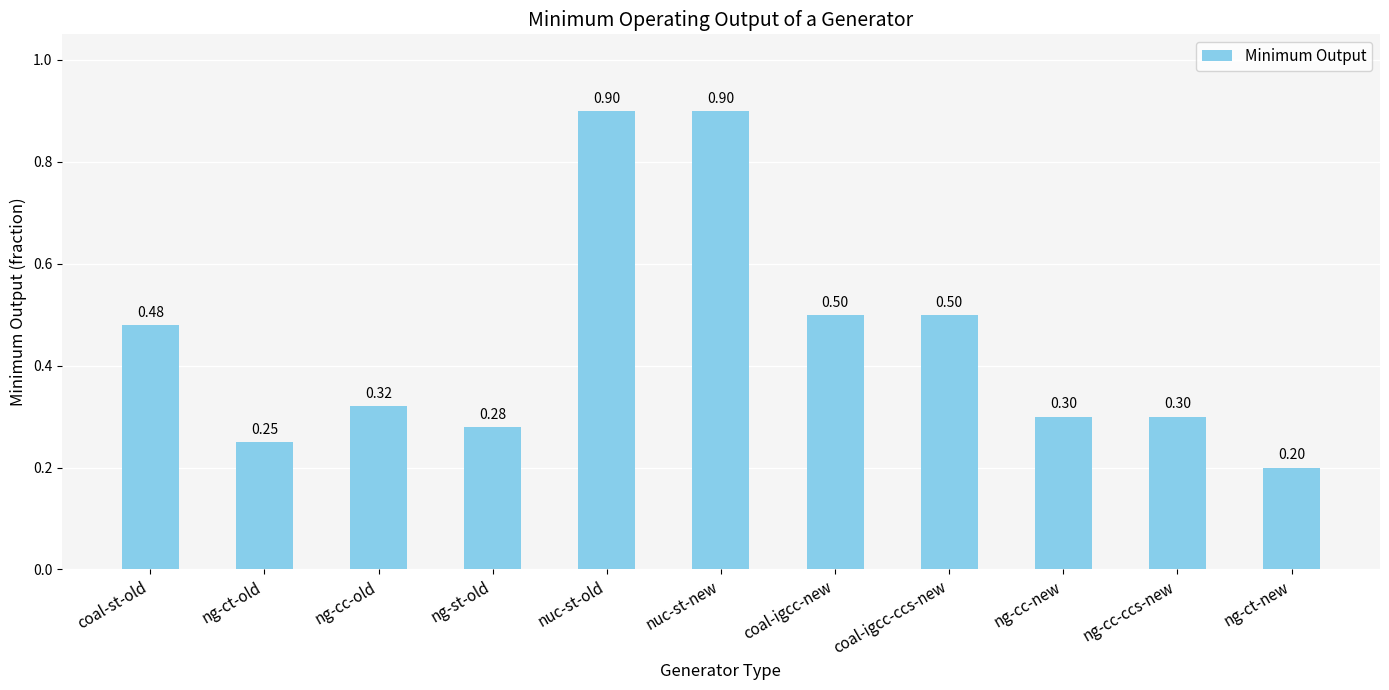

What is the greatest value displayed?

0.9